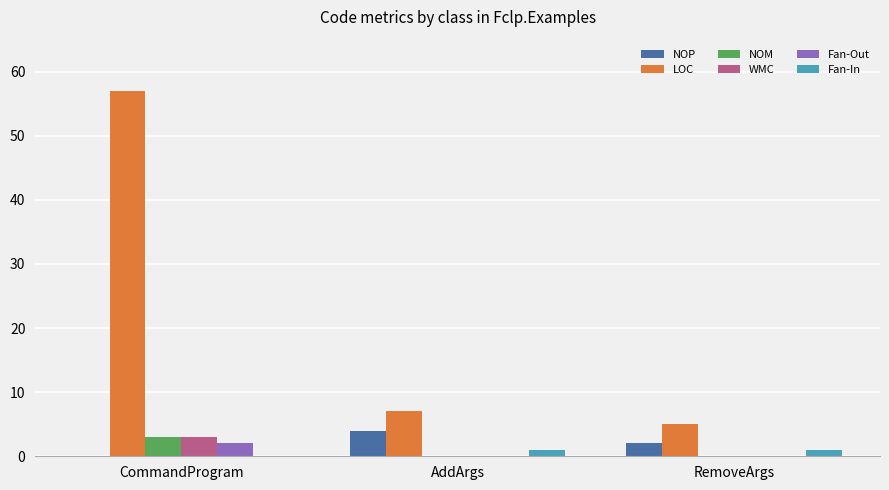

Which series has the largest total across all categories?

LOC